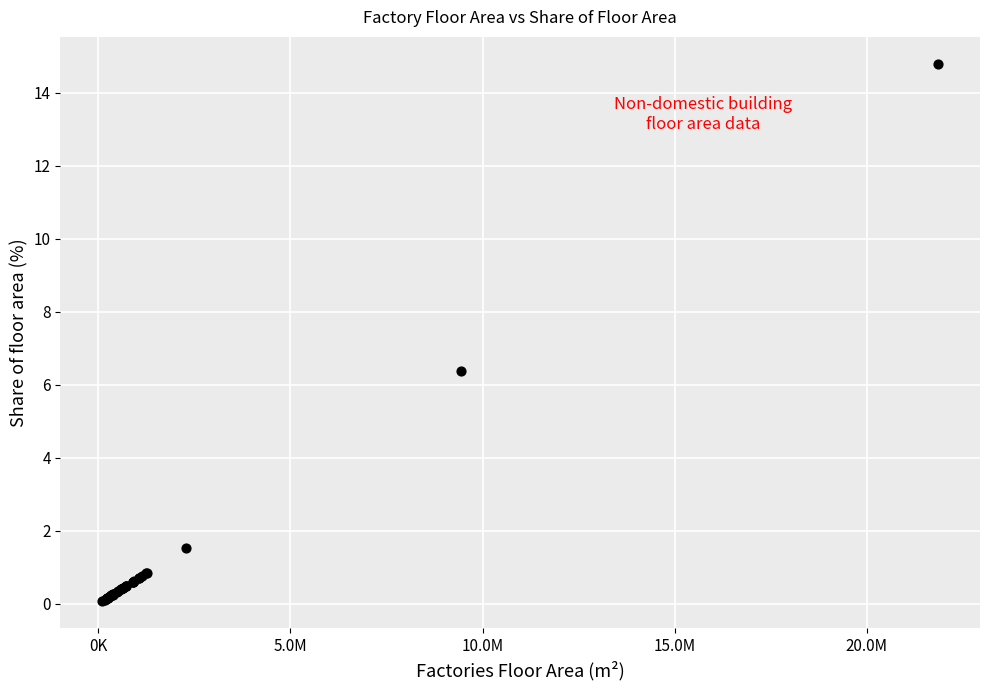

What Y value in the scatter plot is closest to 7?

6.4